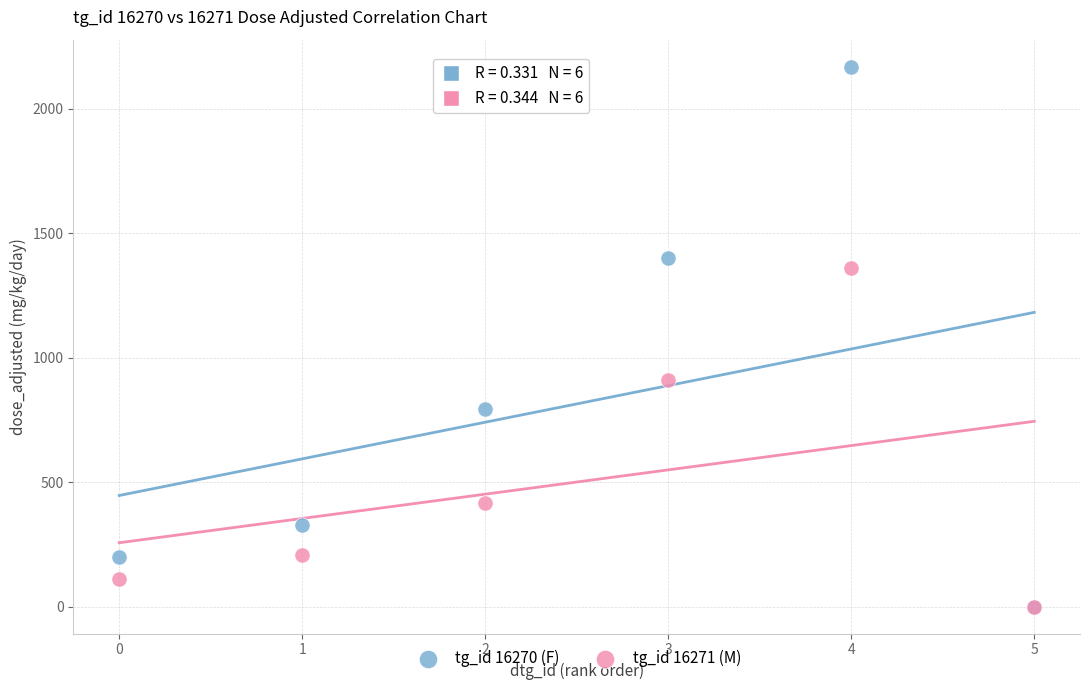

In the tg_id 16270 (F) series, what Y value is closest to 1084?

793